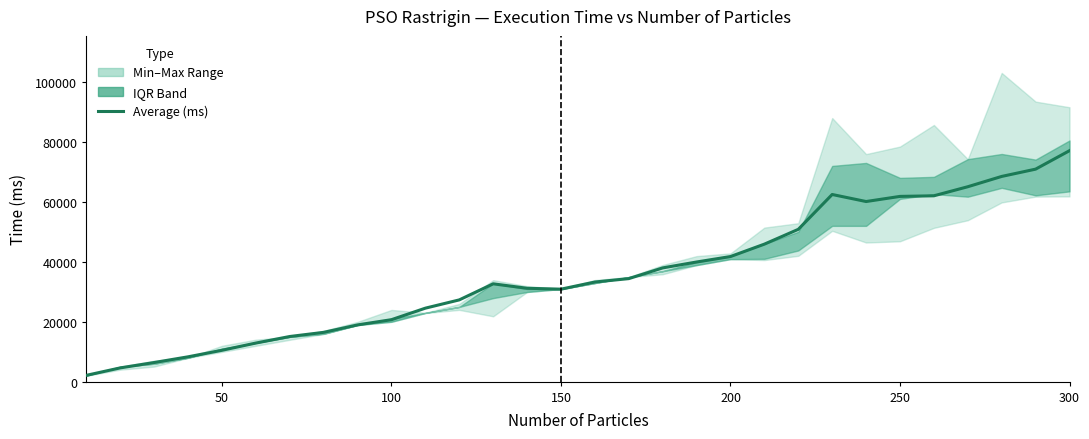

What is the difference between the second highest and minimum values?

68829.7